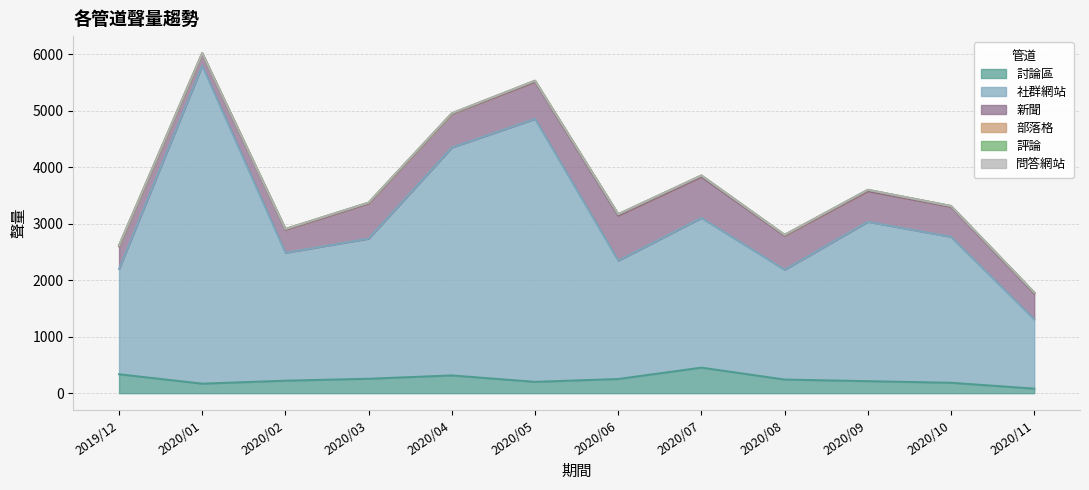

True or false: 問答網站 and 評論 intersect in this chart.

False